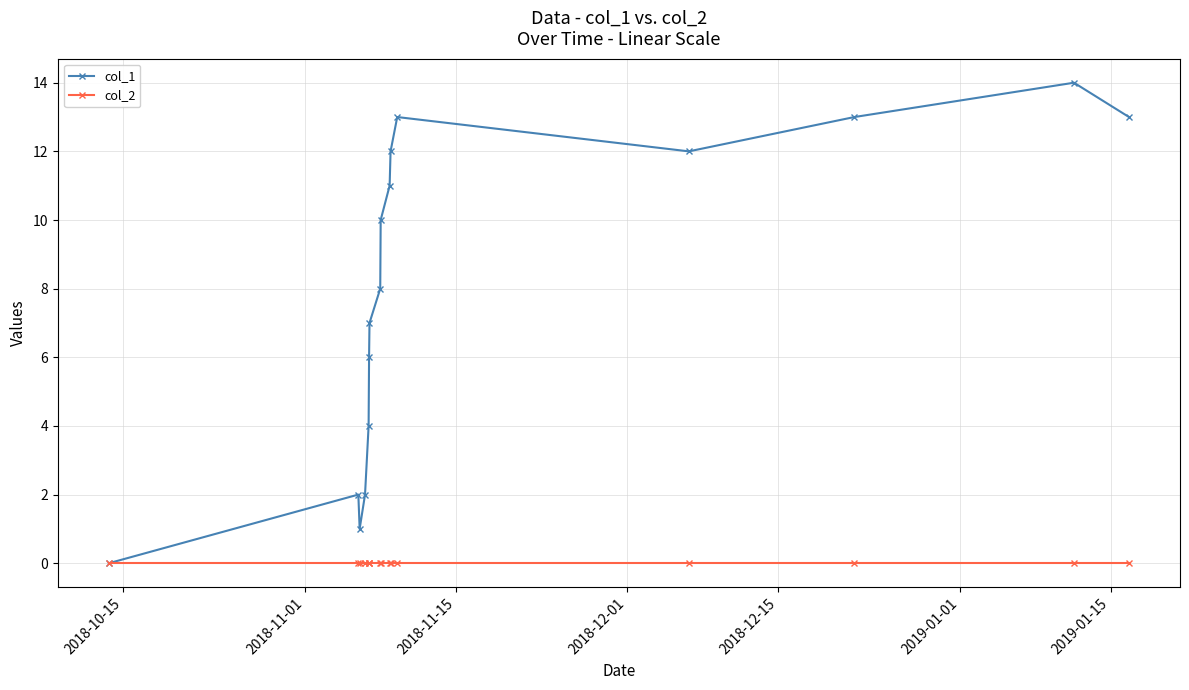

Which series has the widest spread of values?

col_1